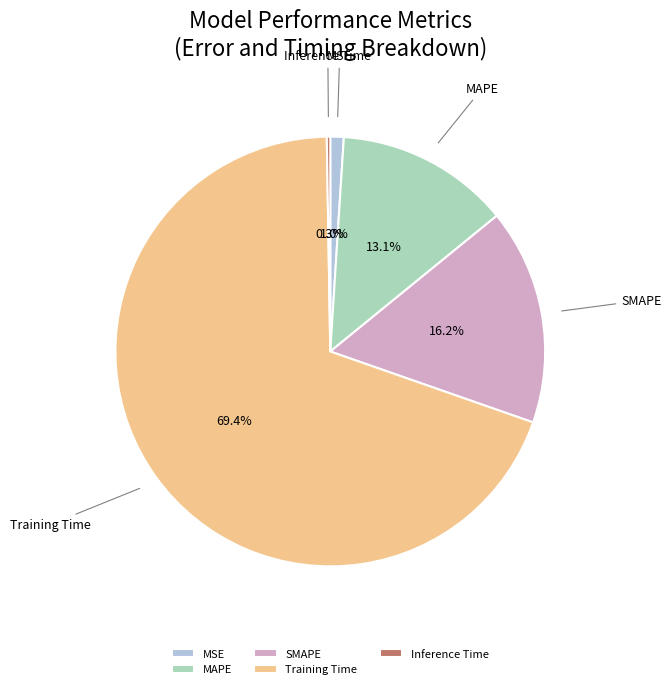

What percentage do Training Time and MSE together represent?

70.4%